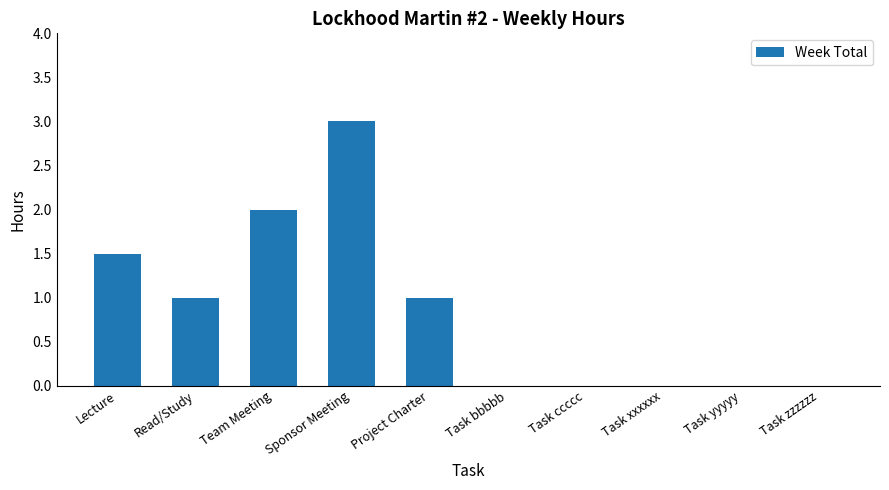

True or false: the data shows 1.4 at Task ccccc.

False